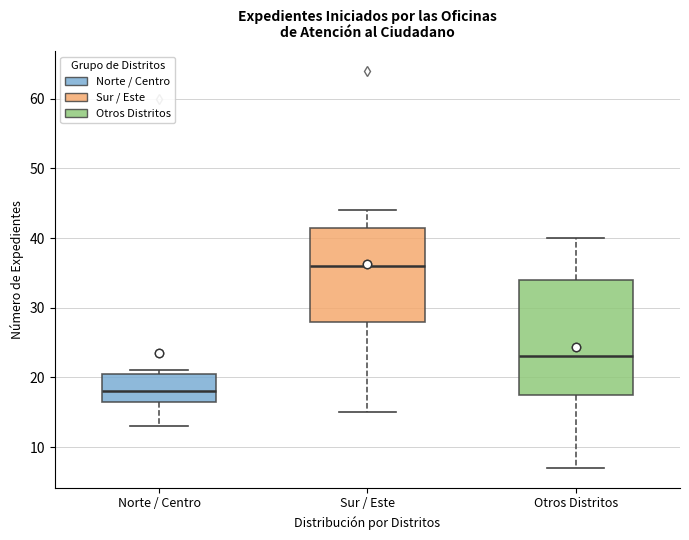

Comparing the boxes themselves (not the whiskers), which one is the tallest?

Otros Distritos